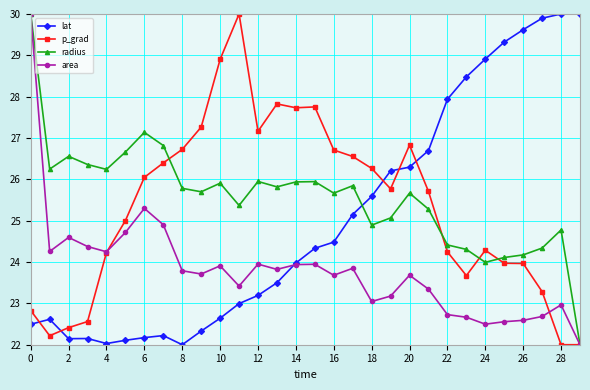

What is the value of the area point at the 27th from the left?

22.6